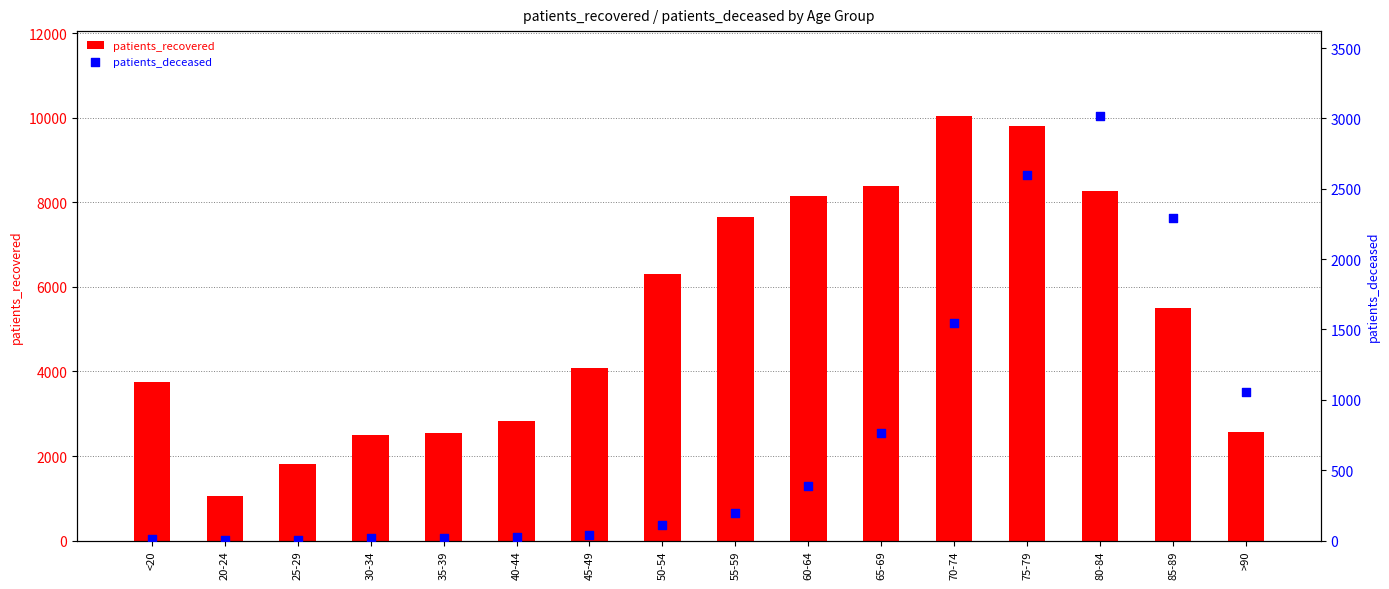

At which category is the sum across all series the highest?

75-79